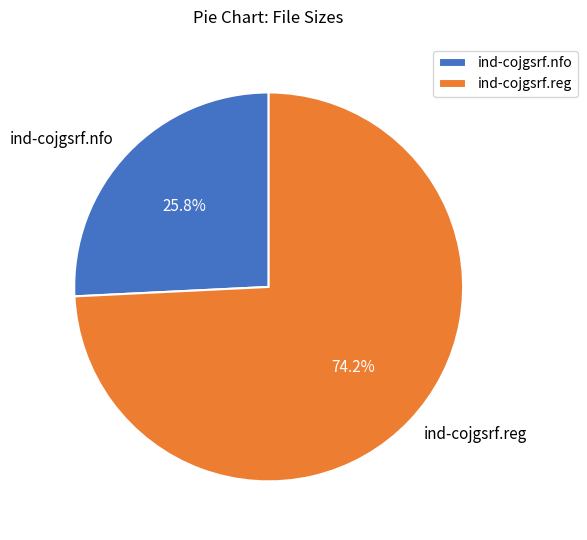

What percentage is the ind-cojgsrf.reg slice, to the nearest percent?

74%